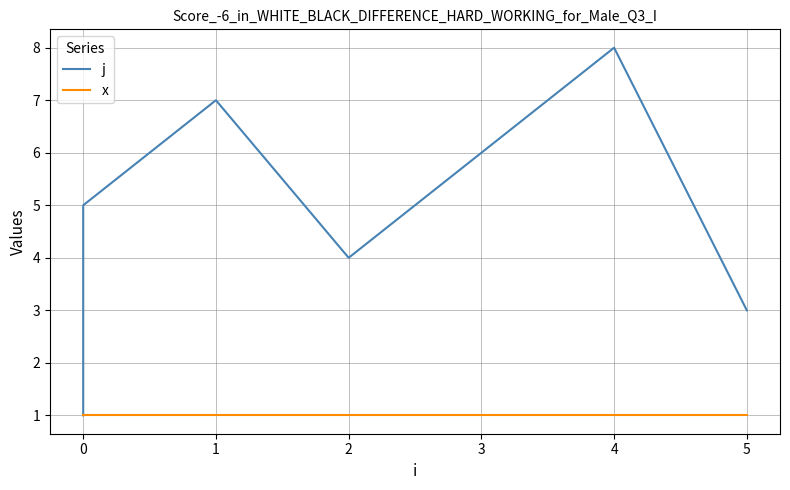

What is the difference between the maximum and minimum values in the j series?

7